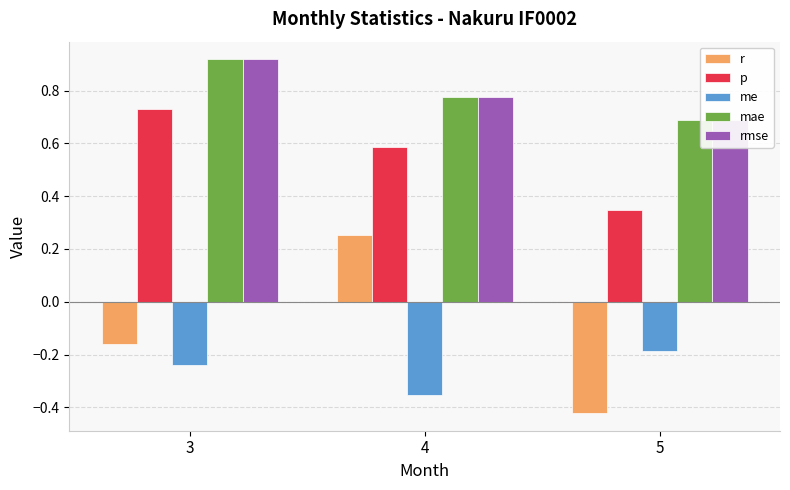

What is the value of the mae bar at the 1st from the left?

0.9